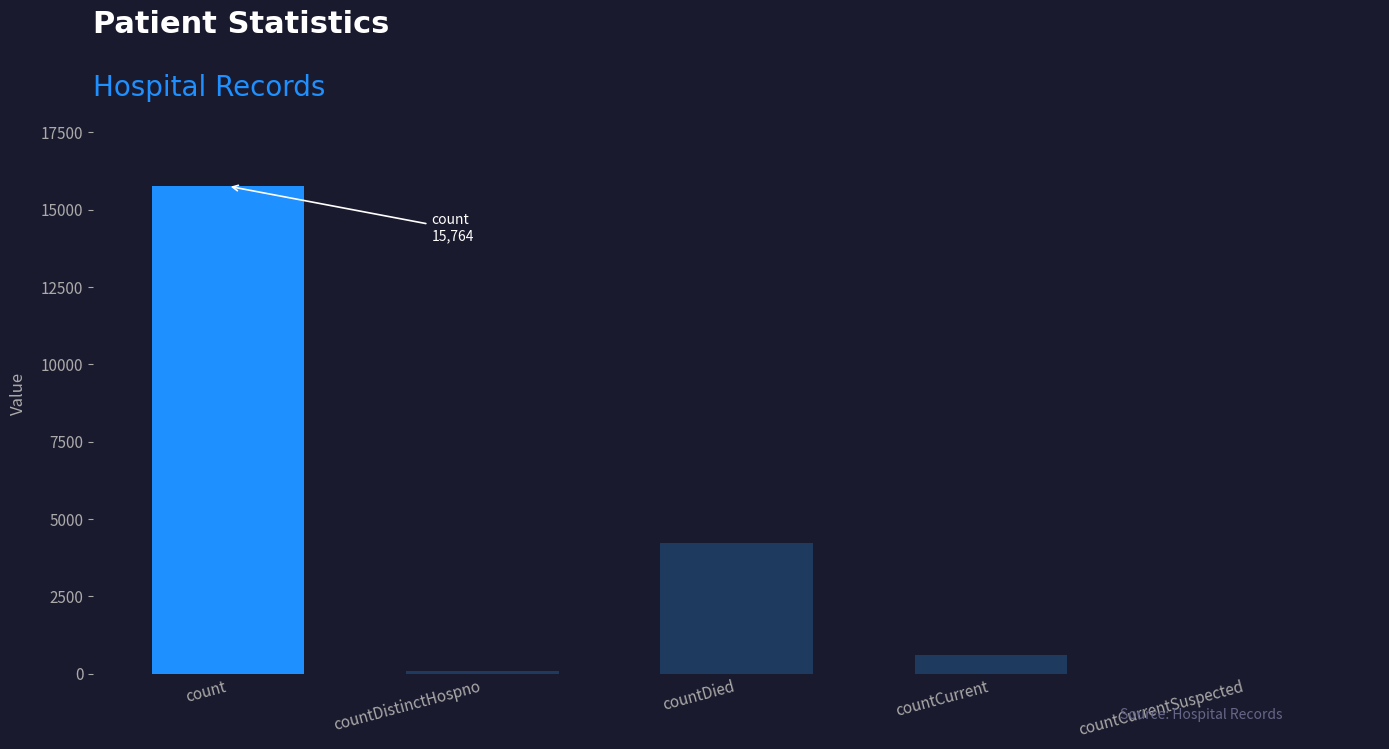

The chart shows a value of 4218 at countDied. True or false?

True